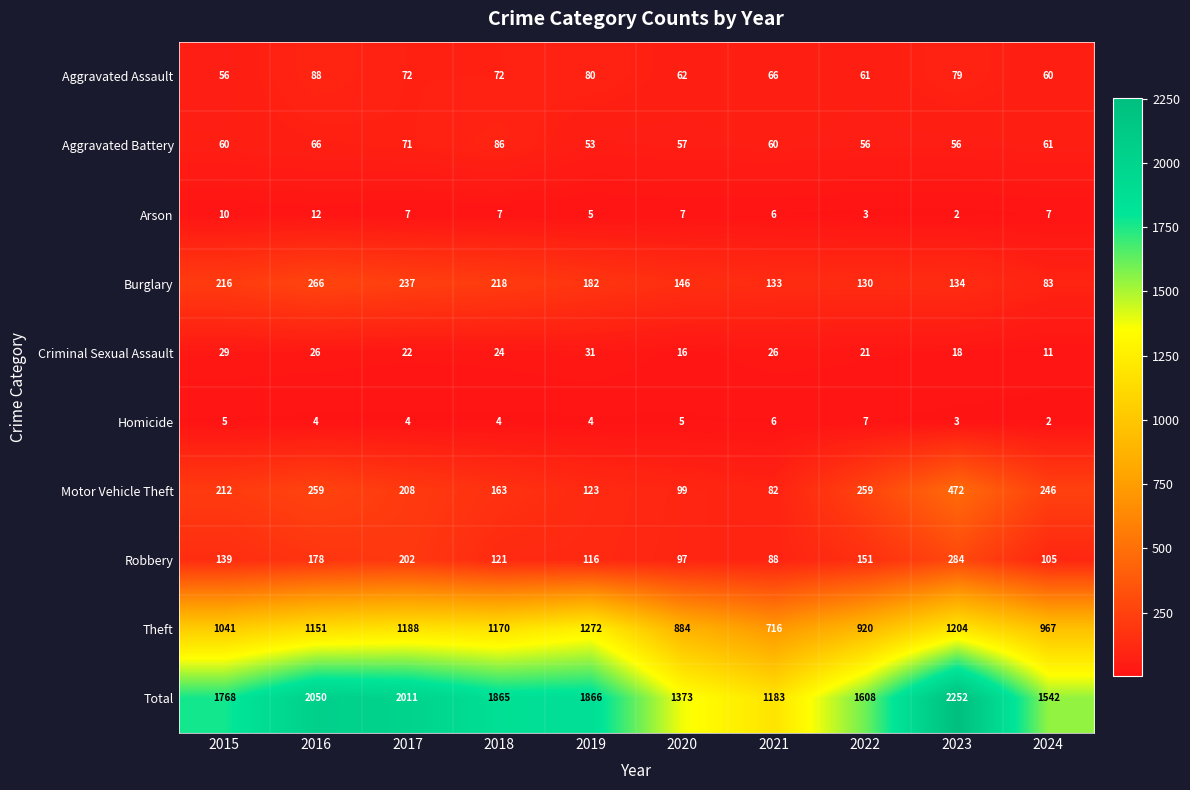

Rank the series by their maximum value, from highest to lowest.

Total, Theft, Motor Vehicle Theft, Robbery, Burglary, Aggravated Assault, Aggravated Battery, Criminal Sexual Assault, Arson, Homicide